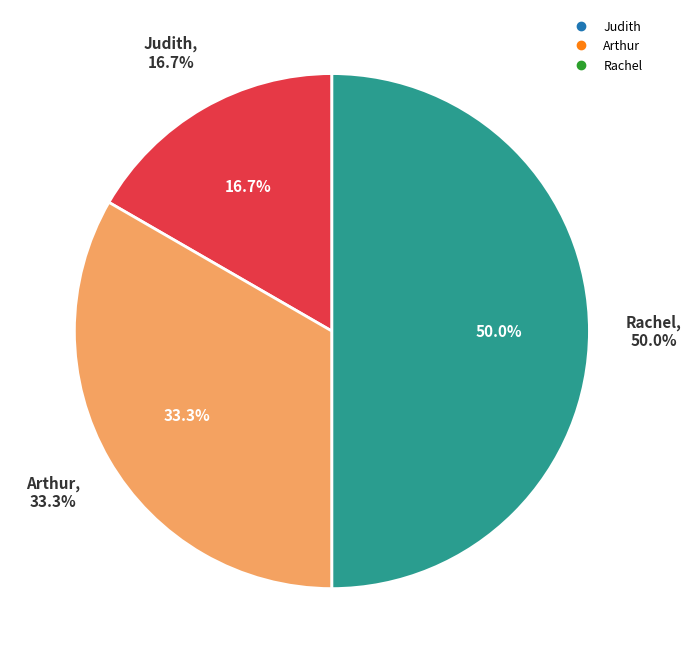

True or false: Rachel accounts for 50% of the total.

True